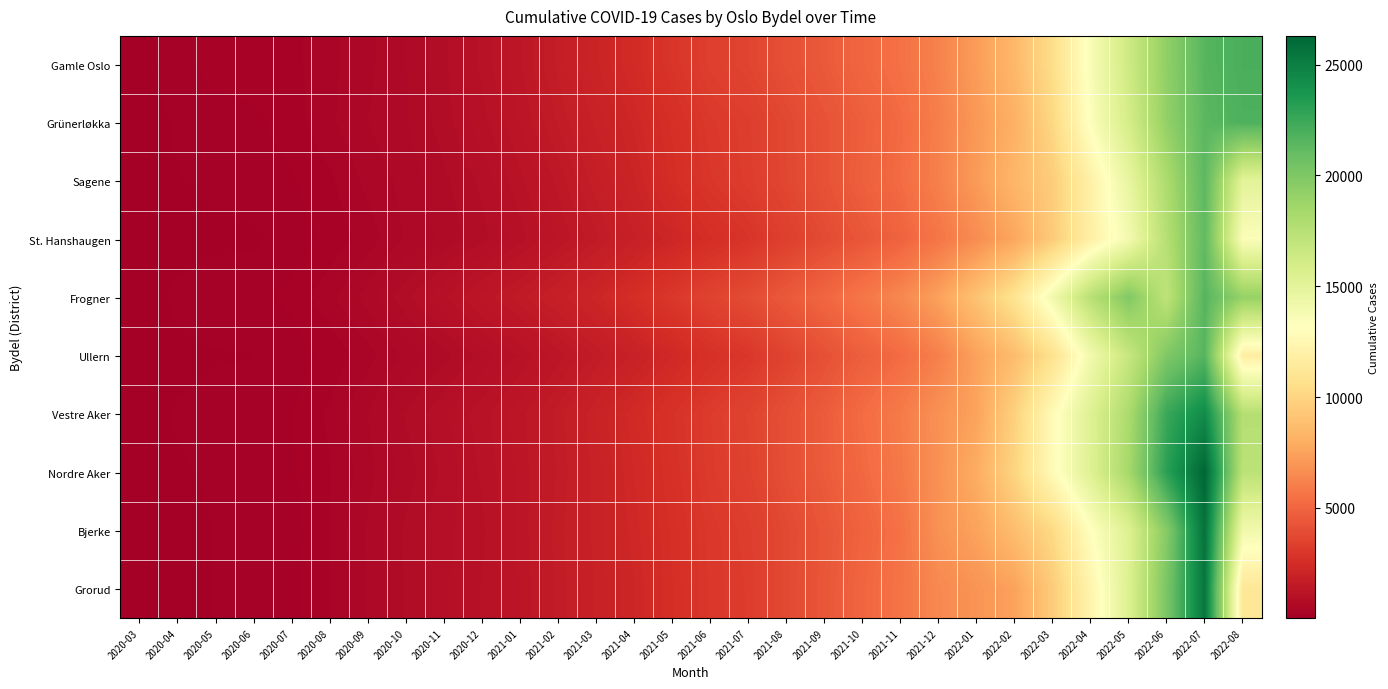

Rank the series at 2021-03 from lowest to highest value.

St. Hanshaugen, Ullern, Sagene, Grorud, Grünerløkka, Nordre Aker, Bjerke, Vestre Aker, Gamle Oslo, Frogner